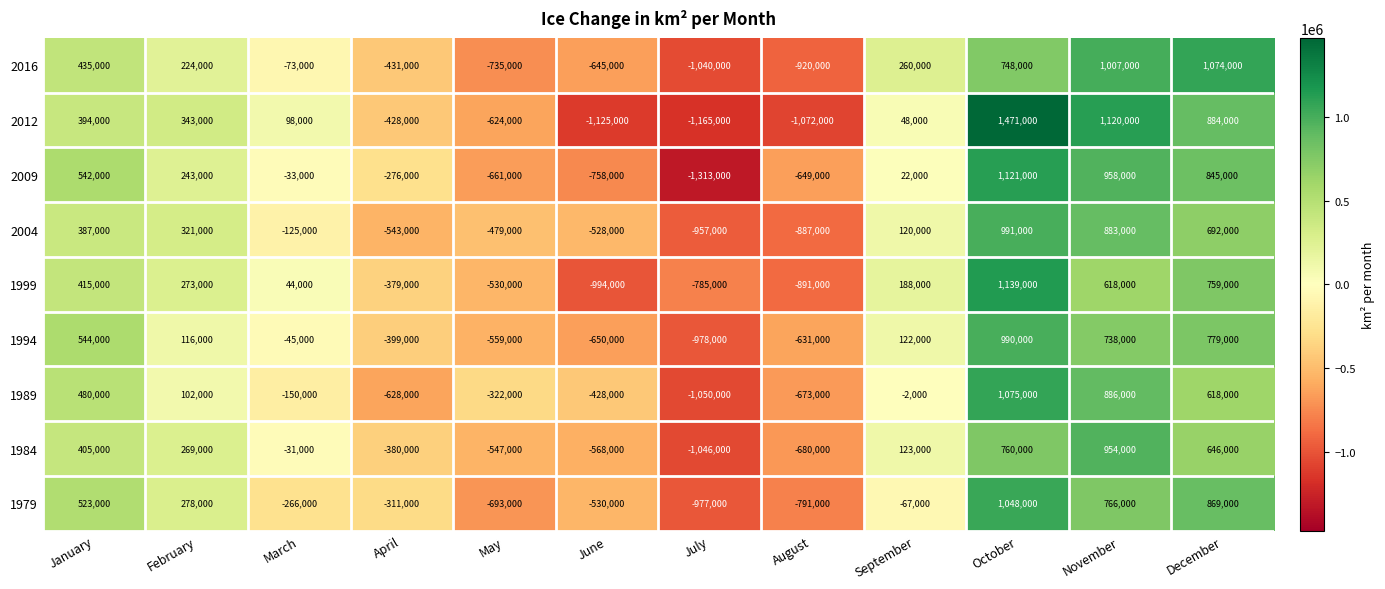

What is the difference between the highest and lowest values at April?

352000